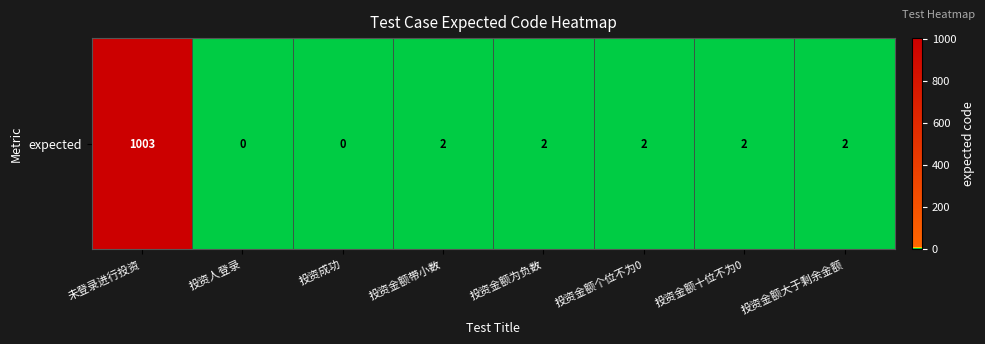

How many distinct data groups are displayed?

1